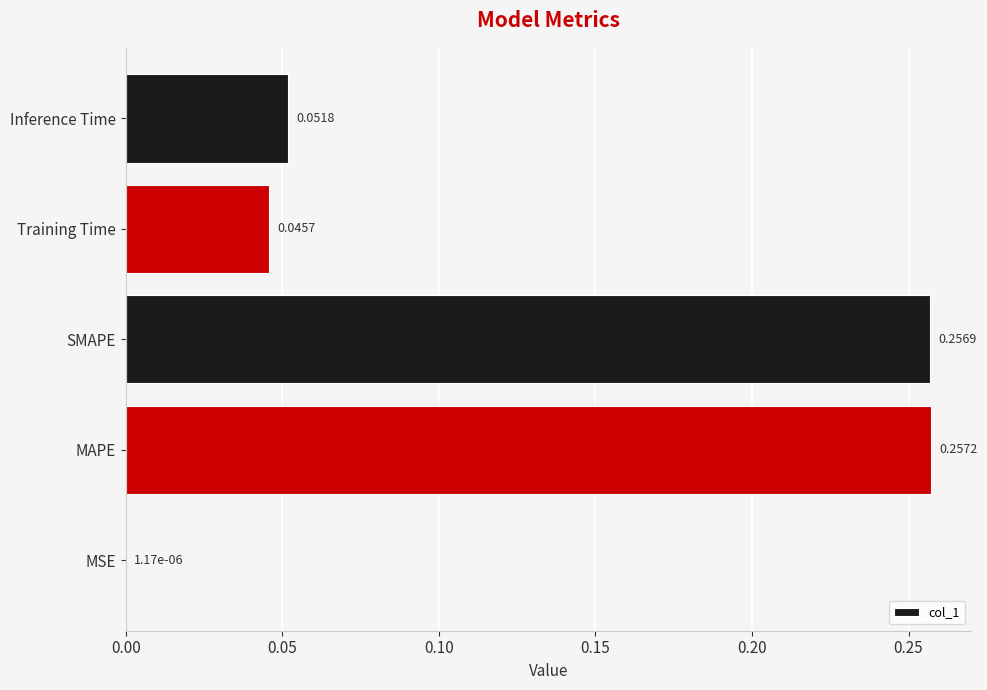

Which label corresponds to the largest value in the chart?

MAPE